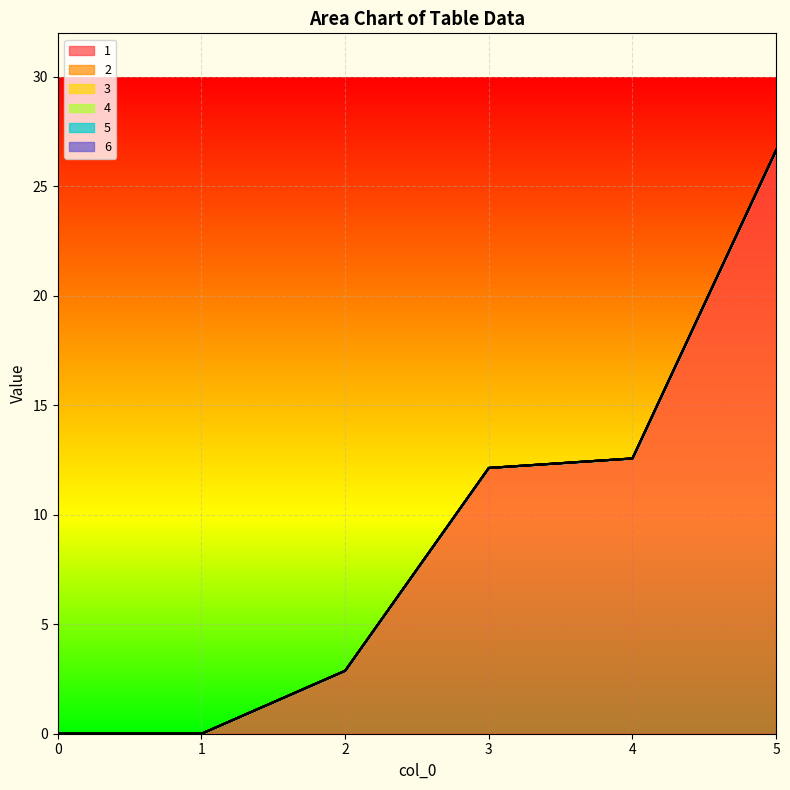

True or false: 4 has a value of 0.0 at 4.

True